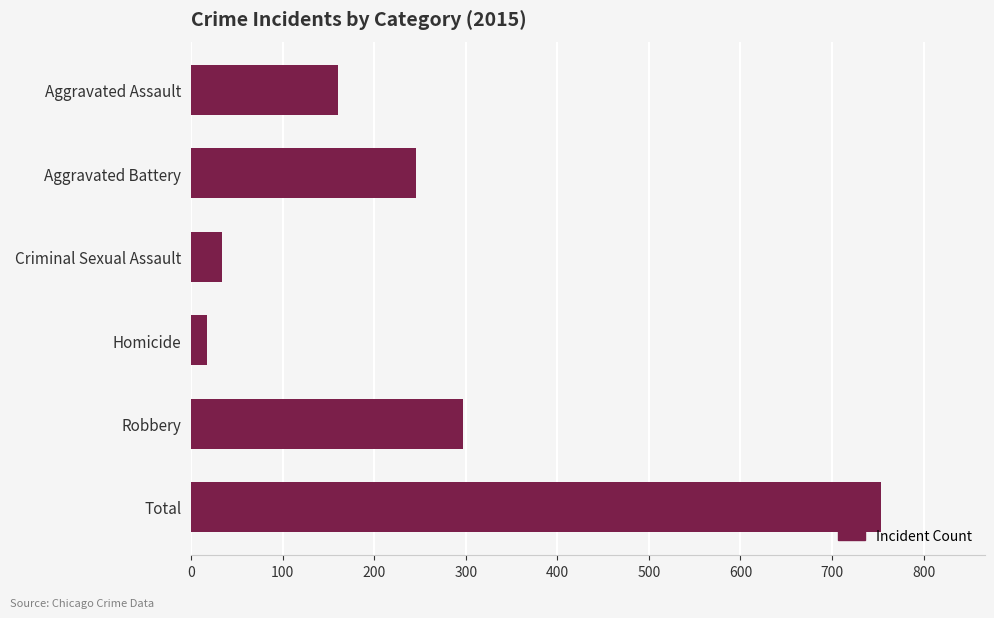

Where is the data nearest to the value 385?

Robbery